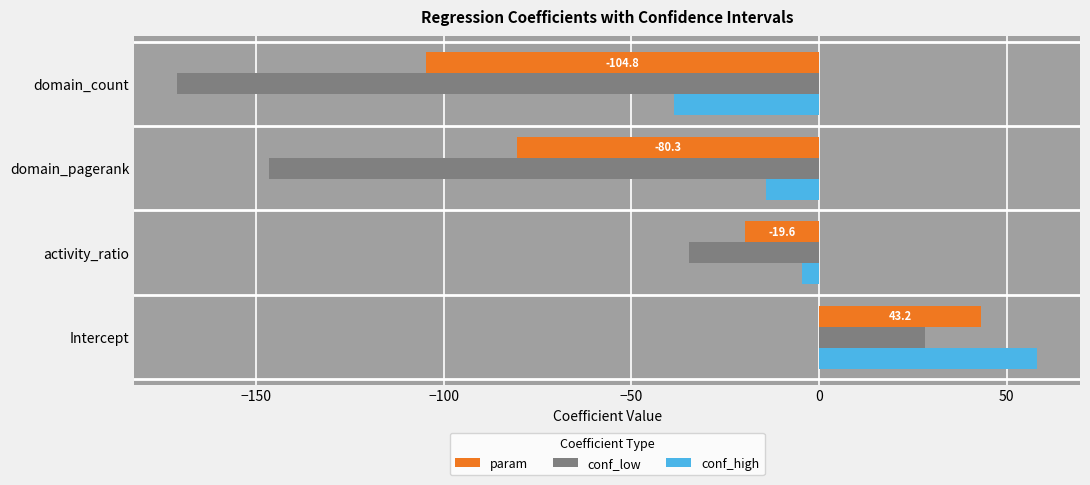

Is the value of param at Intercept greater than the value of conf_low at activity_ratio?

Yes